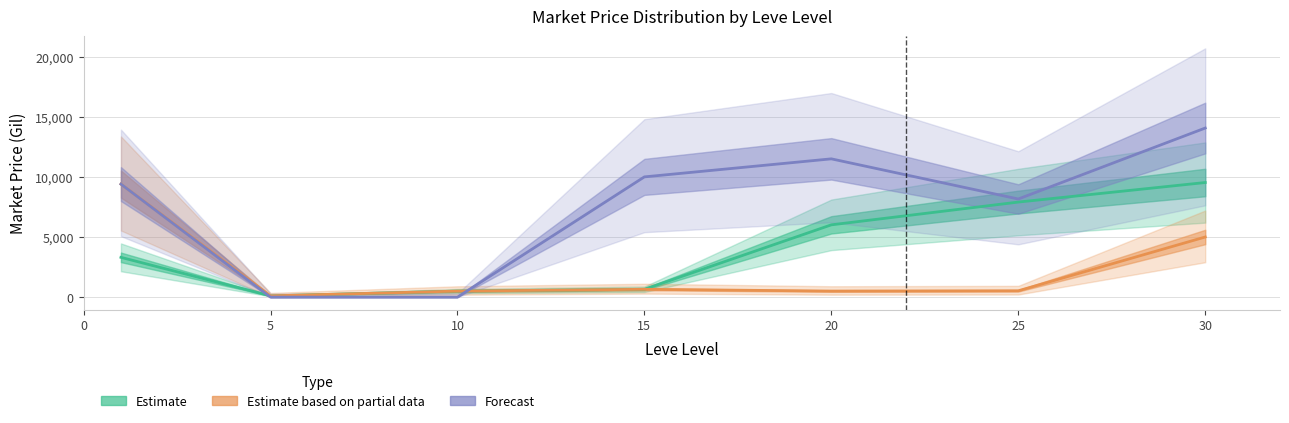

How many interior local peaks does the Forecast series have?

1